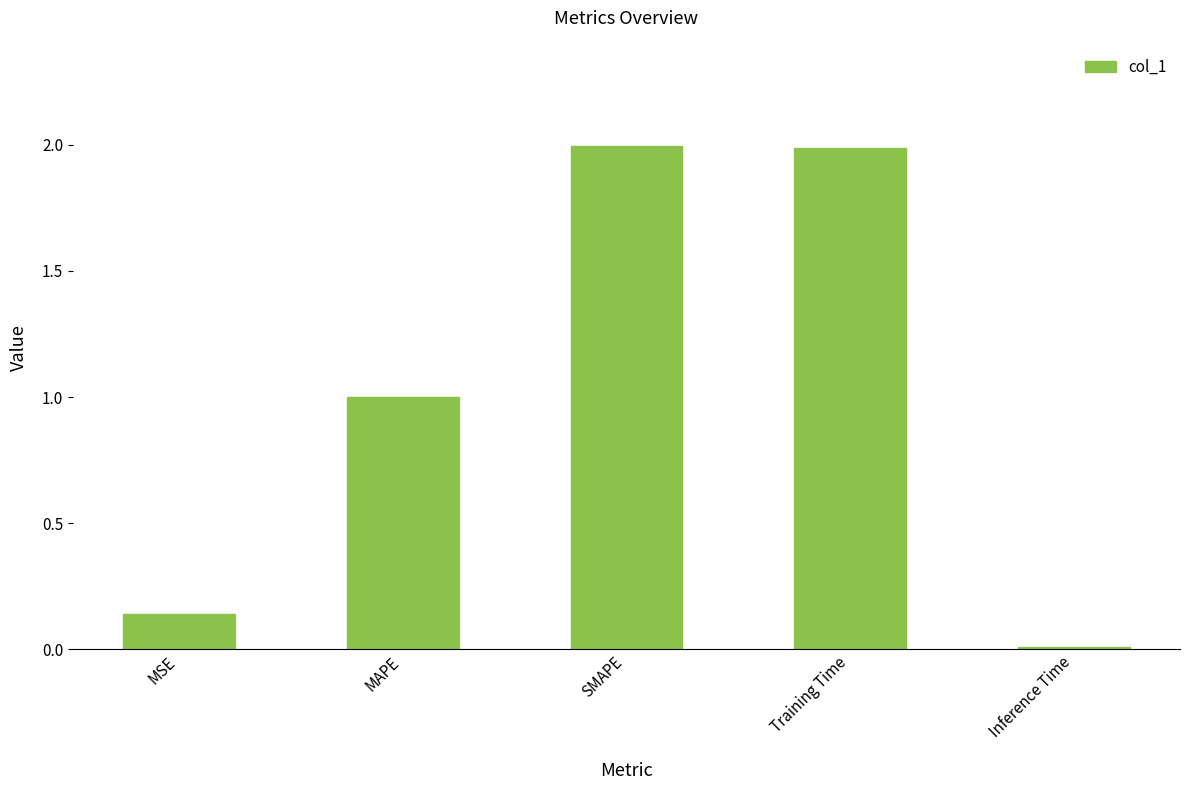

Is it true that the value at MAPE is 0.3?

False